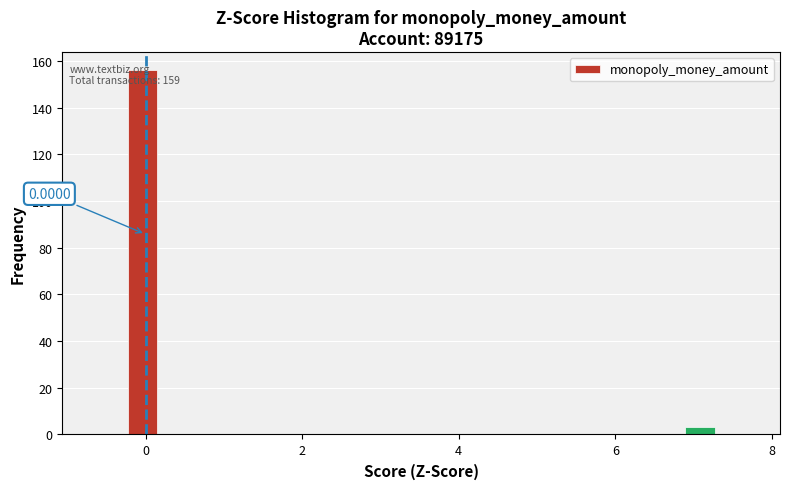

Around what value on the x-axis is the tallest bar? Give the approximate position of its centre, as read against the axis.

0.0